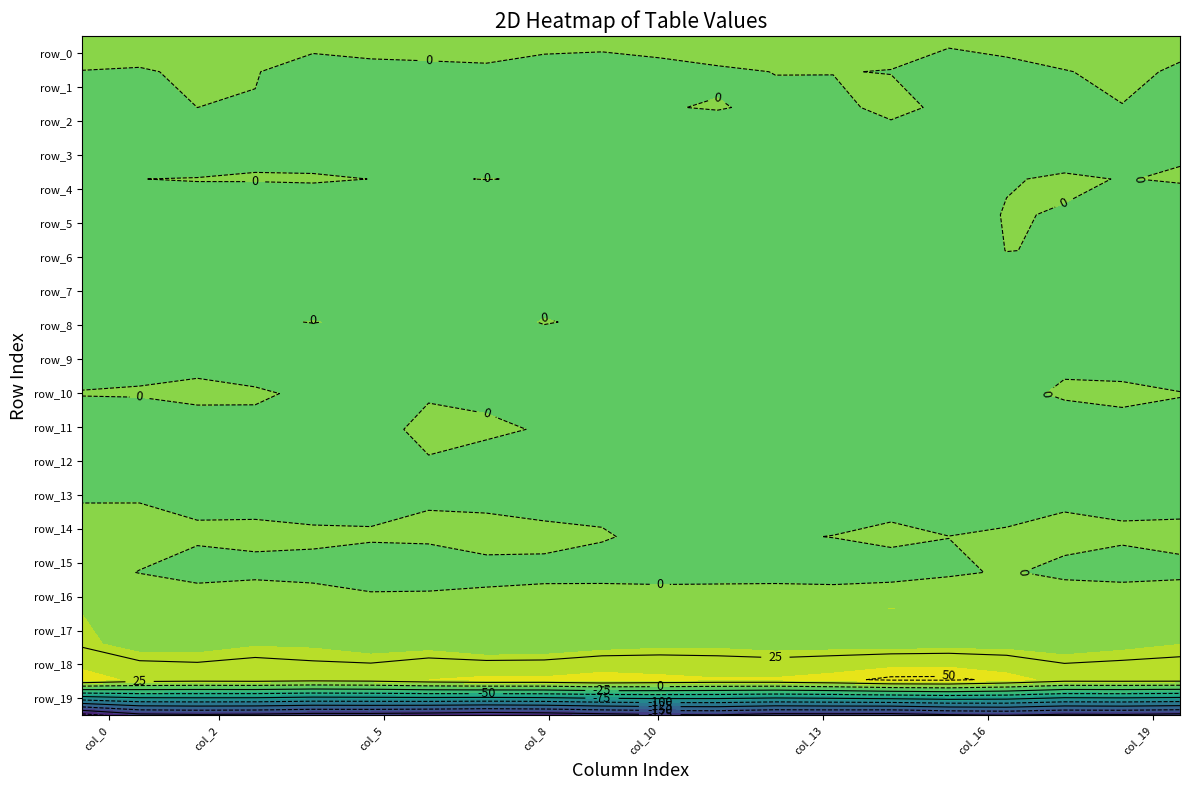

How many series are shown in this chart?

20